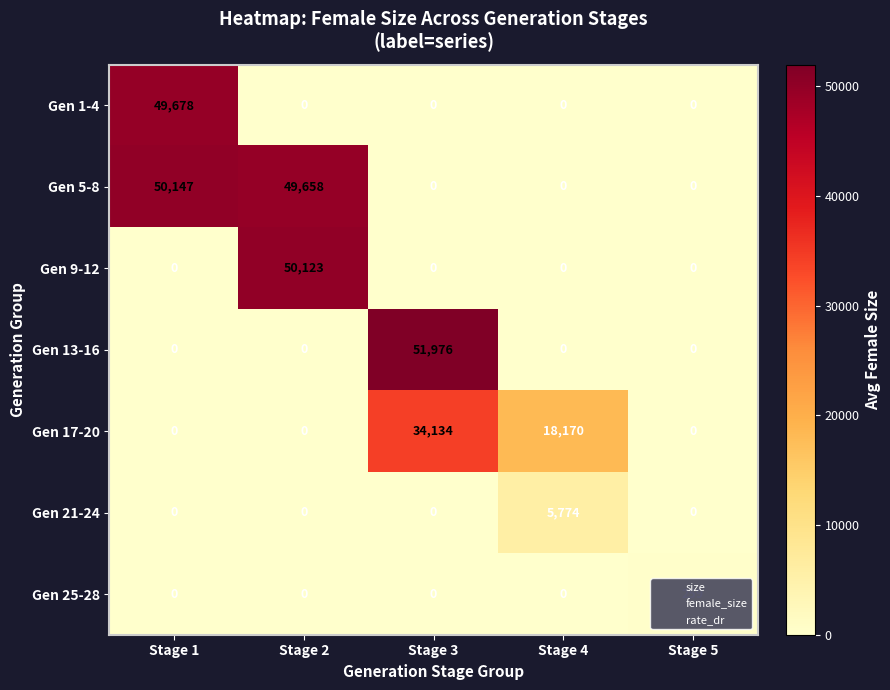

What is the total value across all series at Stage 4?

23944